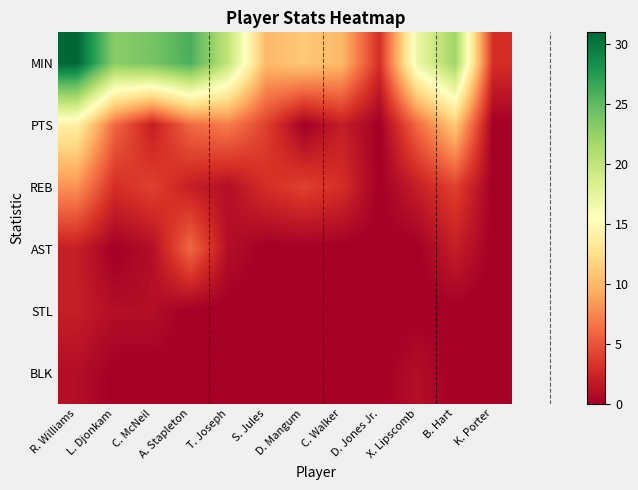

At which category does the chart reach its peak across all series?

R. Williams